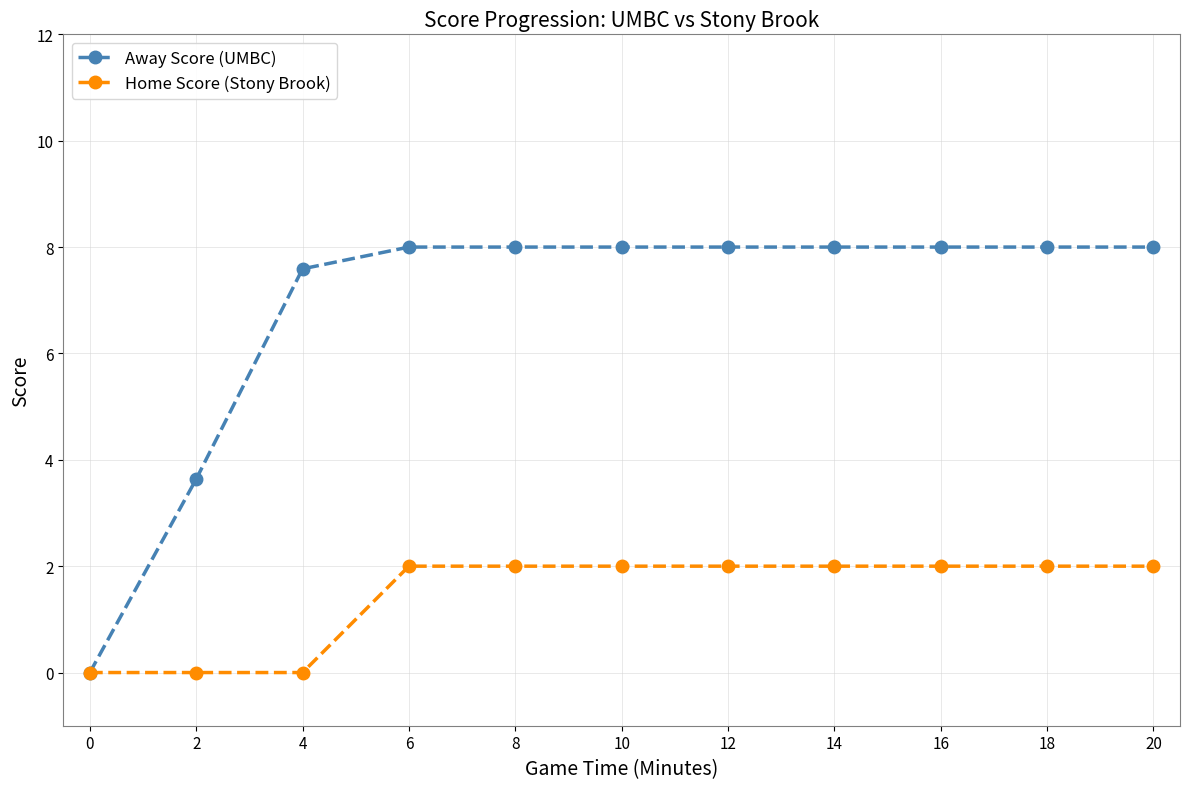

Which series has the largest total across all categories?

Away Score (UMBC)